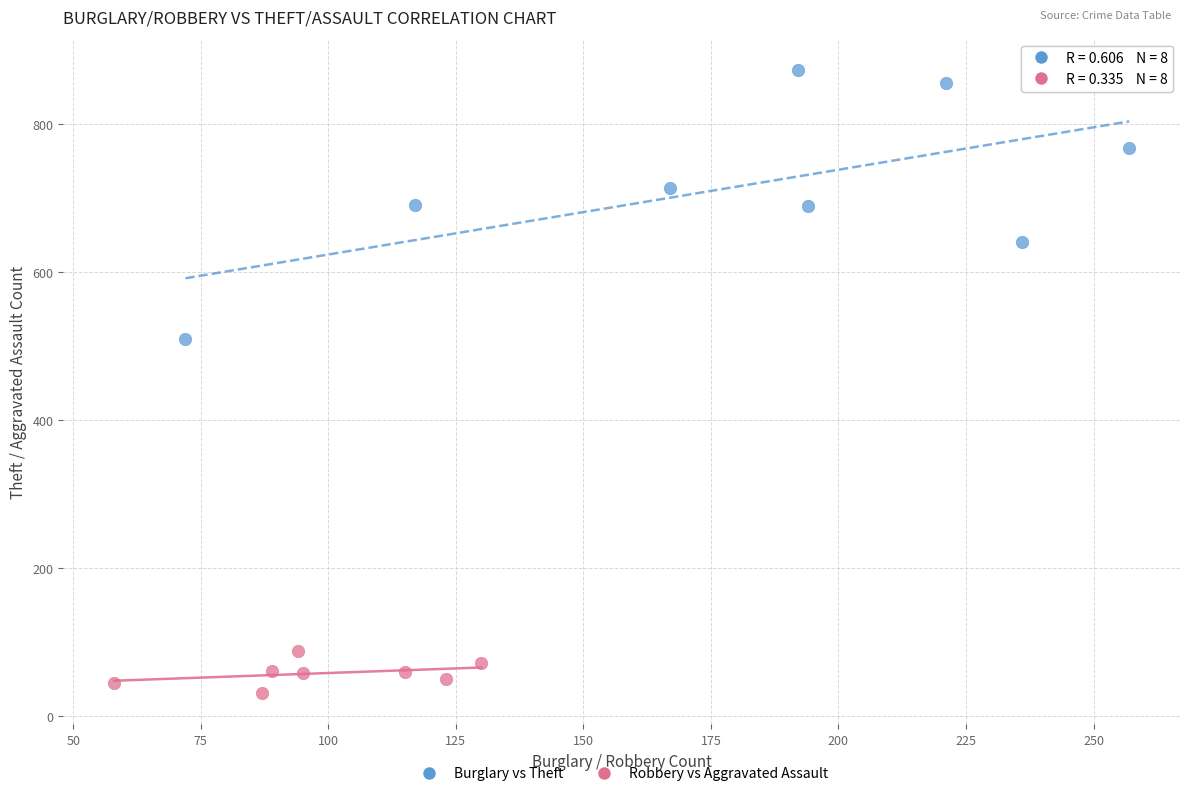

Which series reaches the minimum Y coordinate?

Robbery vs Aggravated Assault